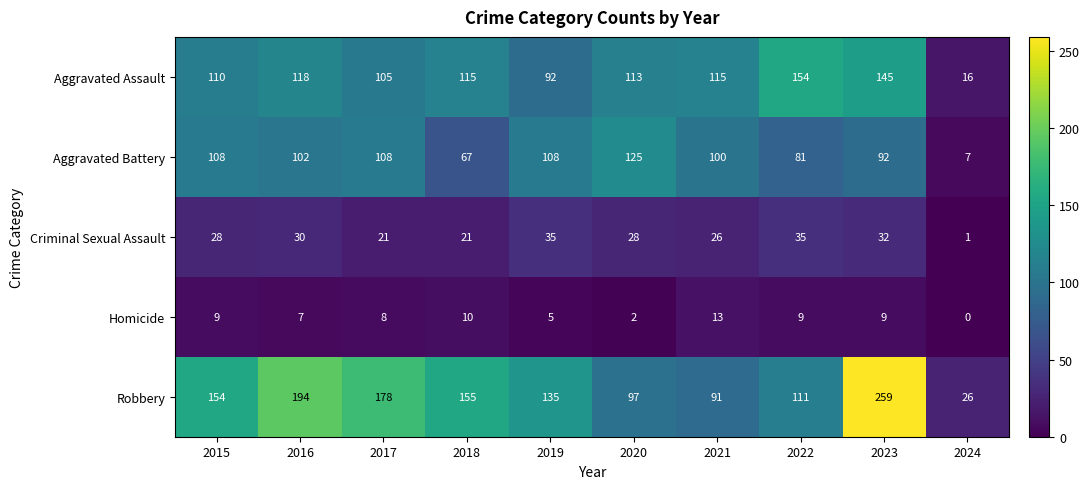

What is the difference between the Aggravated Battery values at 2015 and 2024?

101